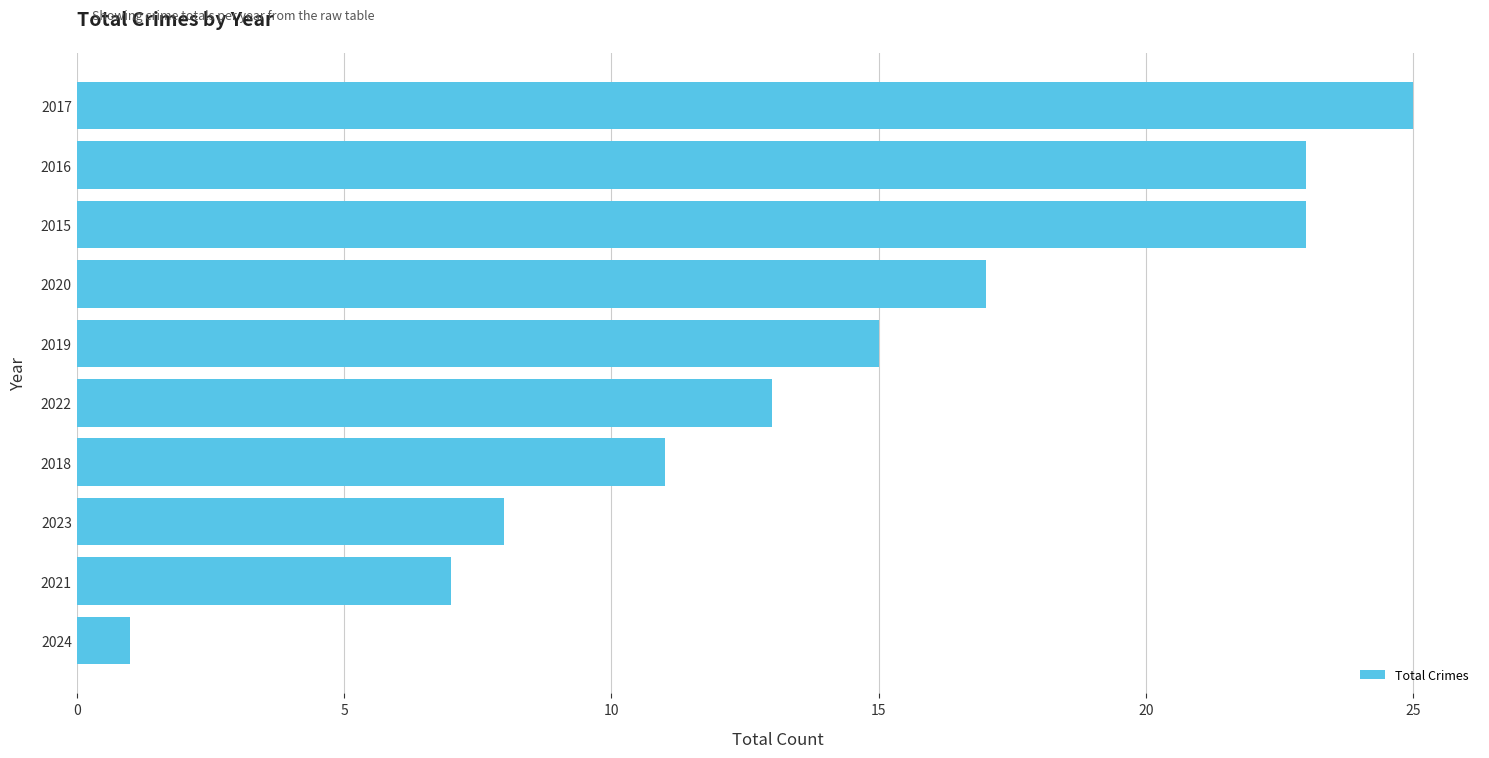

What is the difference between the maximum and second lowest values?

18